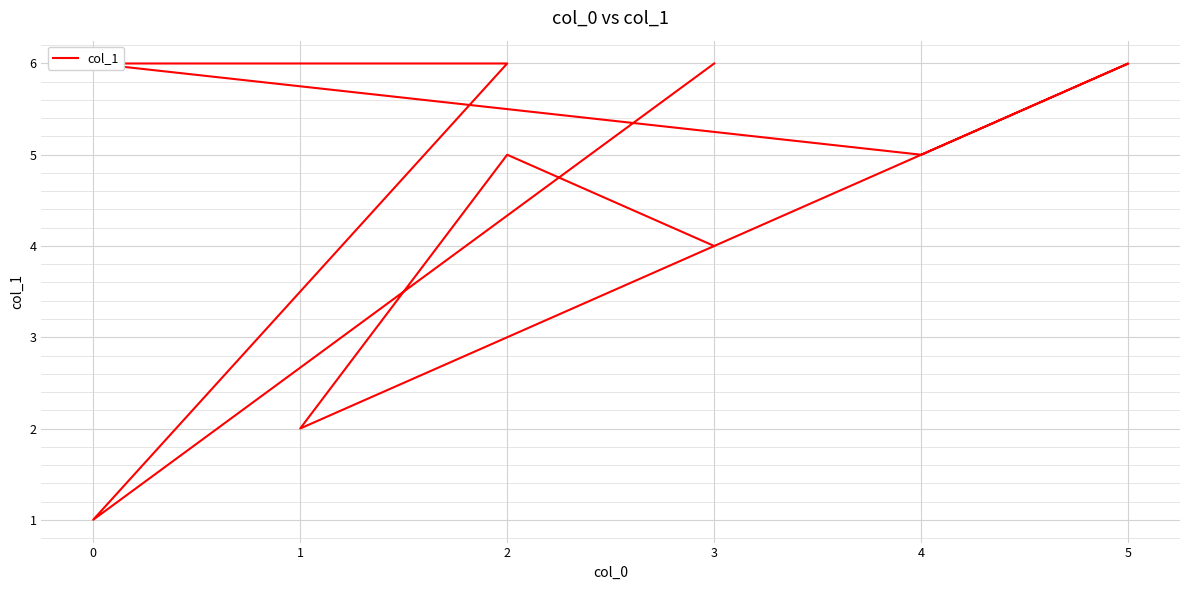

Reading left to right, list all the values displayed in this chart.

6	1	6	6	5	6	2	5	4